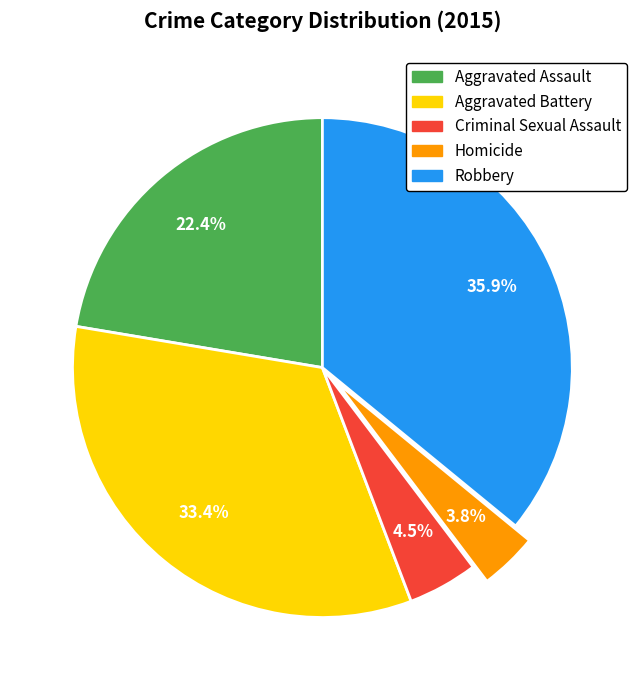

To the nearest percent, what is the difference between the largest and smallest slice percentages?

32%